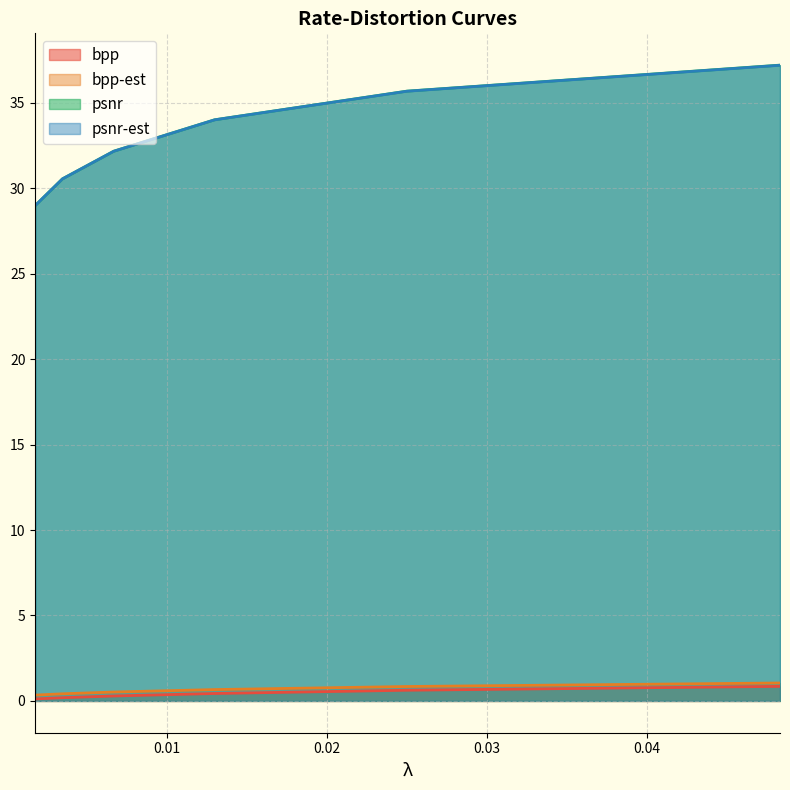

The psnr-est series shows 35.7 at 0.025. True or false?

True